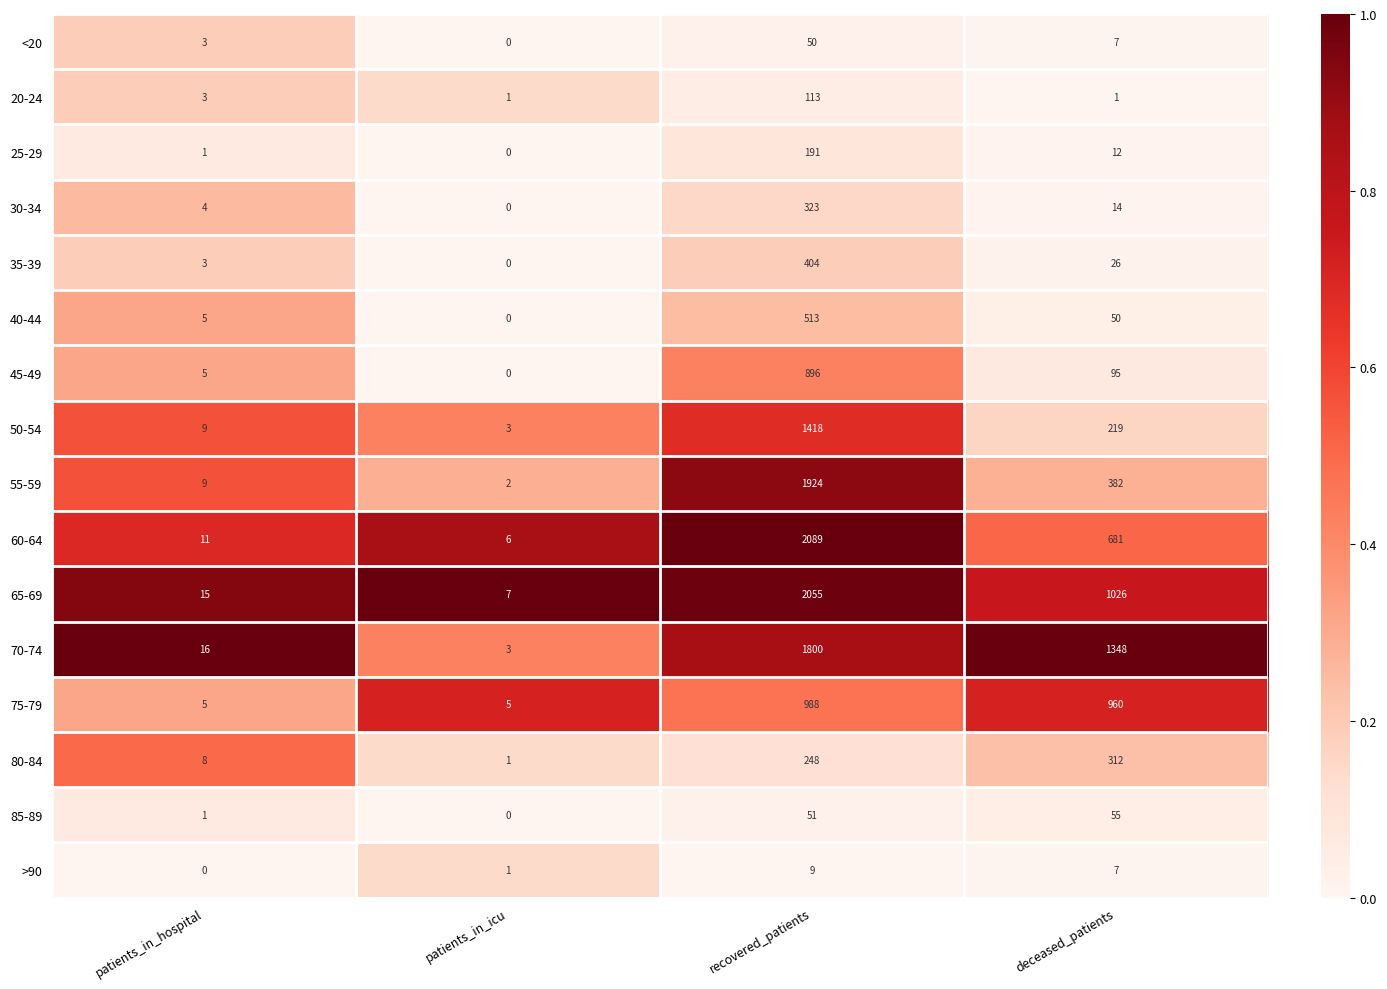

Which series has the largest range (max minus min)?

60-64